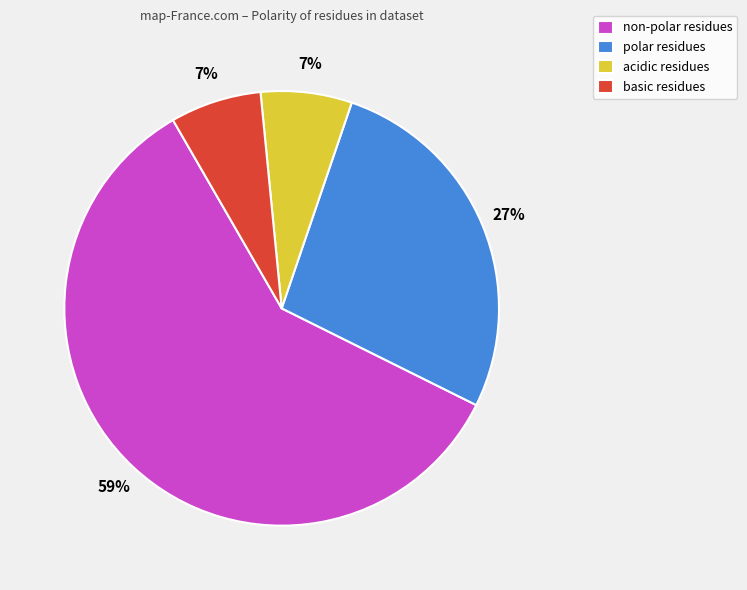

Is it true that polar residues is 27% of the pie?

True